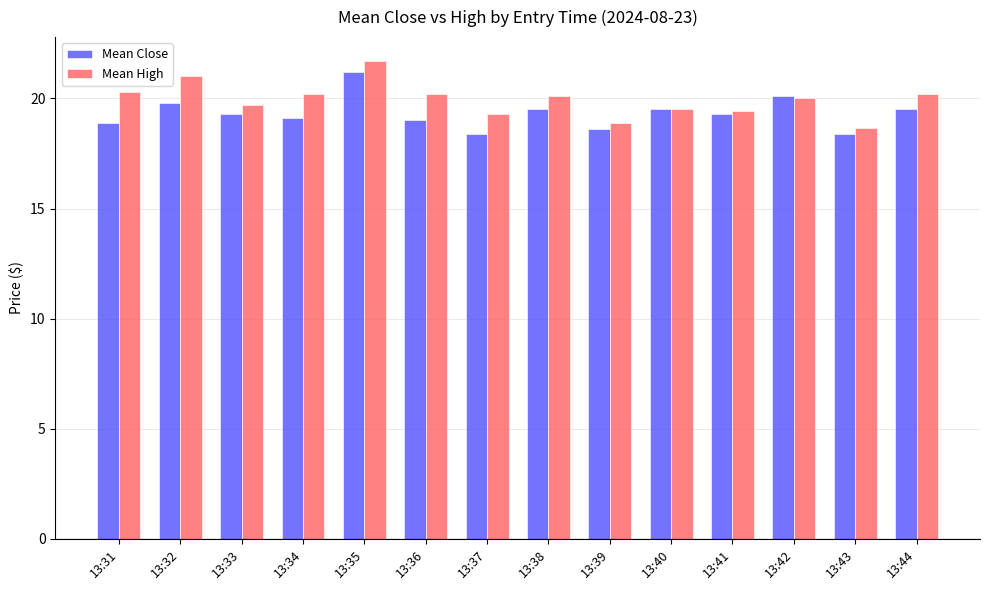

At which category is the sum across all series the highest?

13:35